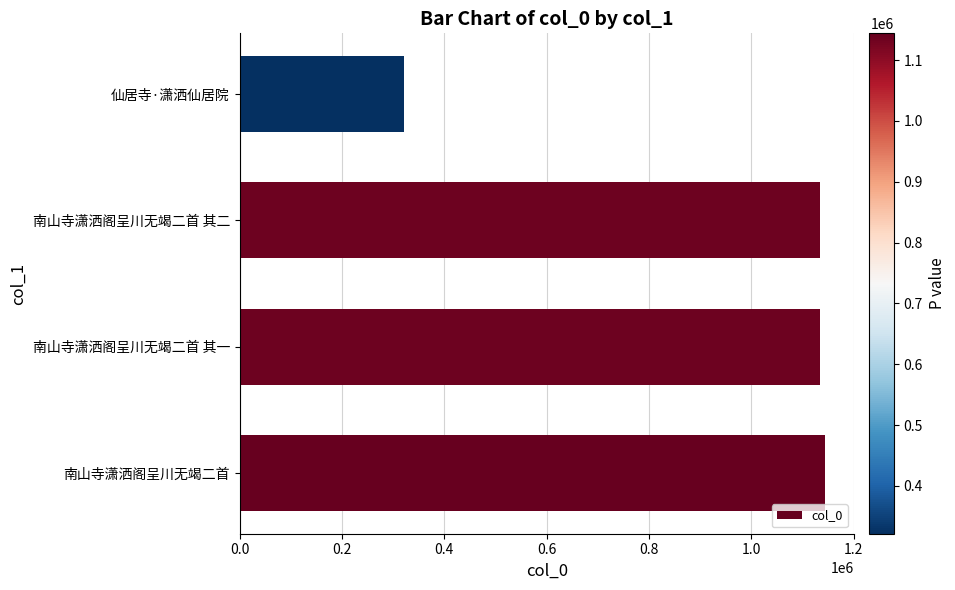

Is it true that the value at 南山寺潇洒阁呈川无竭二首 其一 is 1135168?

True